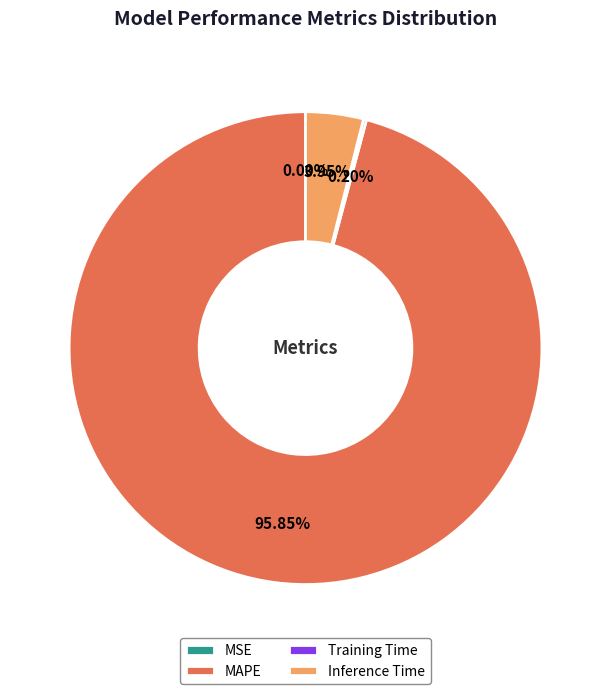

Which slice is the largest?

MAPE